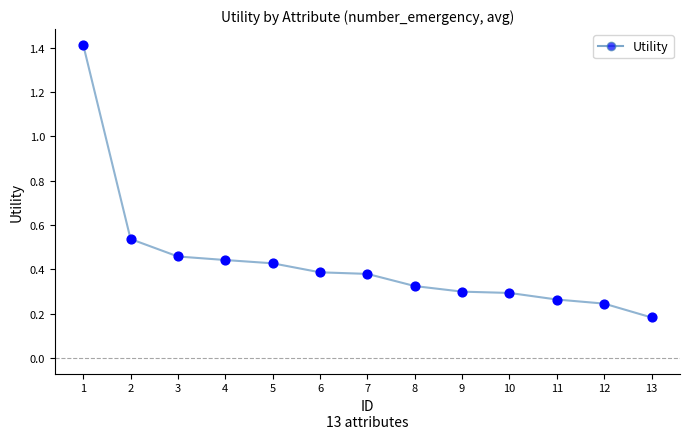

Which has a higher value, 13 or 11?

11